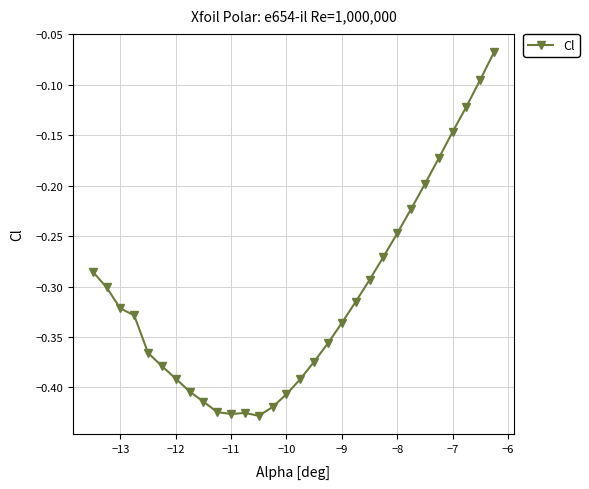

What is the difference between the second highest and minimum values?

0.3